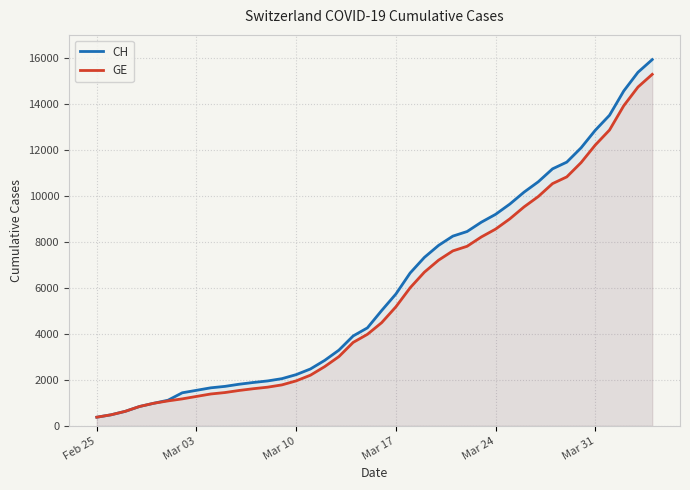

Which series has the largest range (max minus min)?

CH